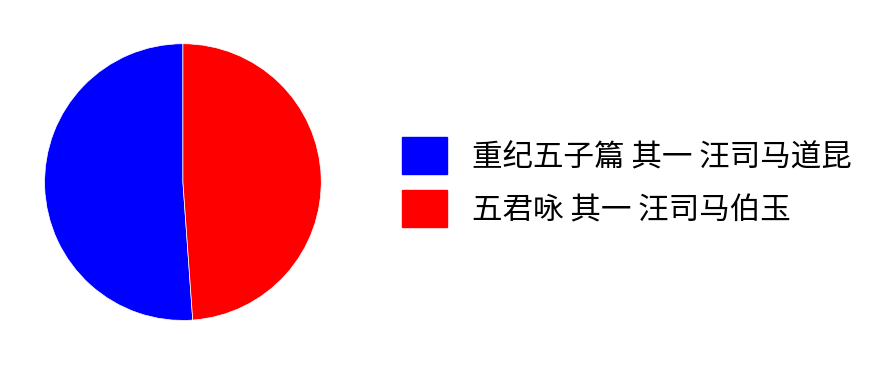

Which has a higher value, 重纪五子篇 其一 汪司马道昆 or 五君咏 其一 汪司马伯玉?

重纪五子篇 其一 汪司马道昆